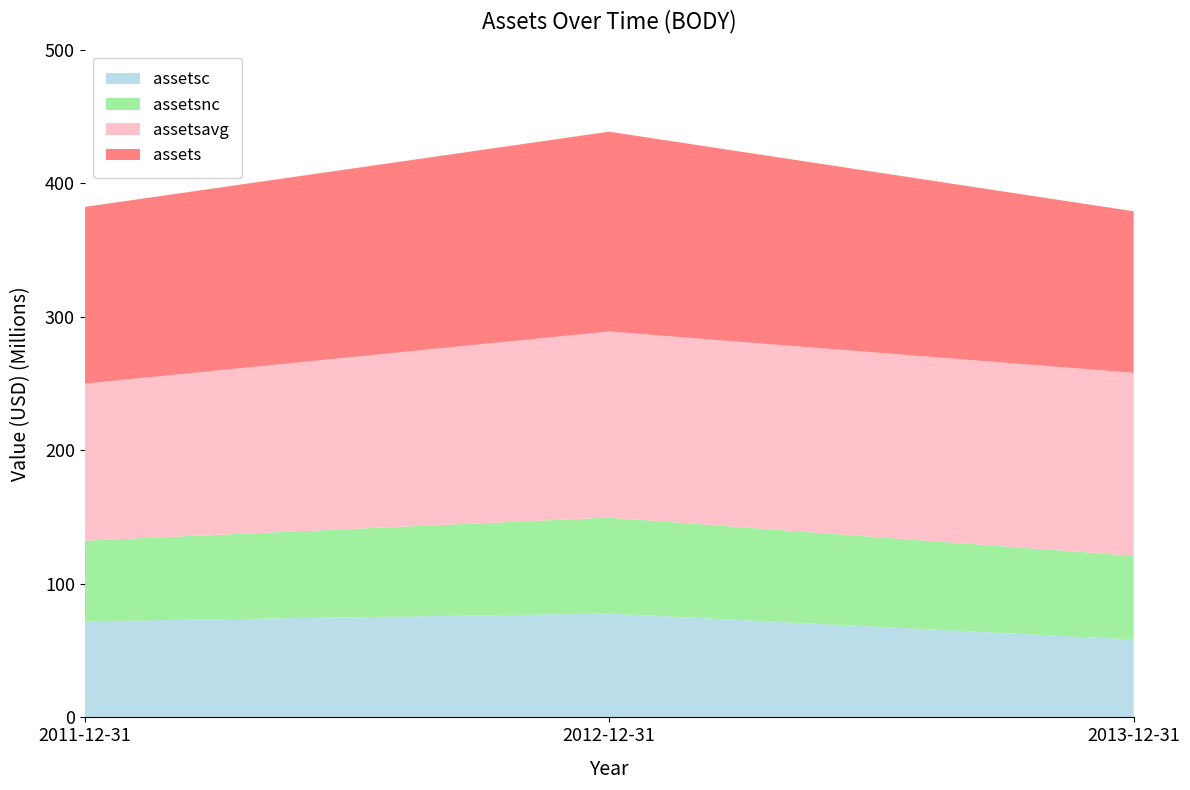

Reading left to right, list all the values displayed in this chart.

assetsc: 2011-12-31=71987000	2012-12-31=77742000	2013-12-31=58303000
assetsnc: 2011-12-31=60315000	2012-12-31=71843000	2013-12-31=62659000
assetsavg: 2011-12-31=117537750	2012-12-31=139313500	2013-12-31=136986750
assets: 2011-12-31=132302000	2012-12-31=149585000	2013-12-31=120962000